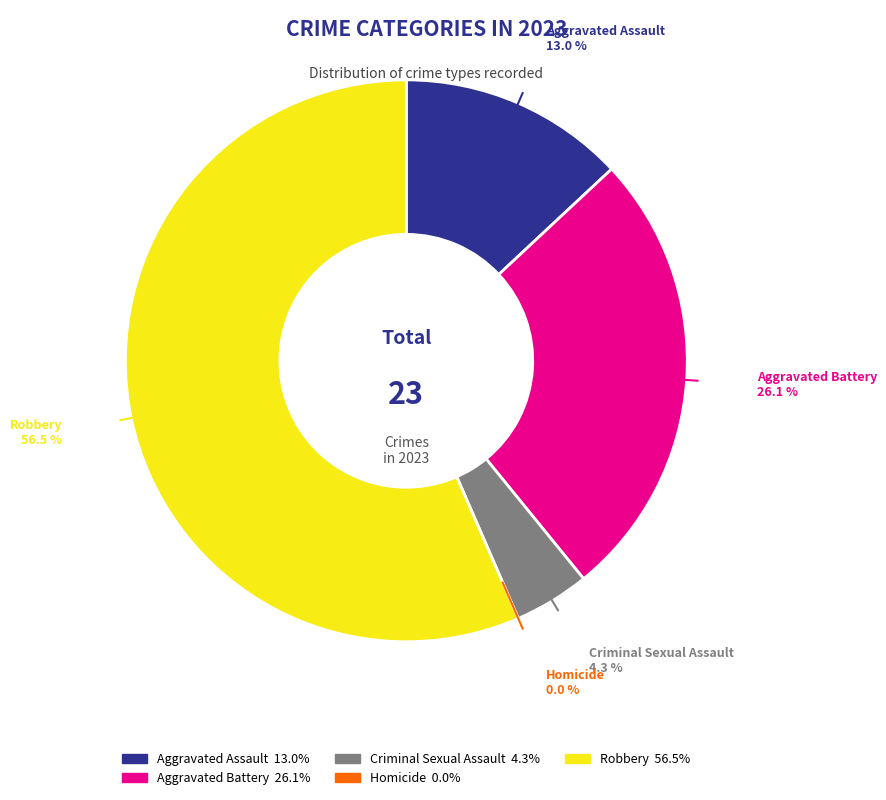

Is the sum of Aggravated Battery and Homicide greater than half?

No